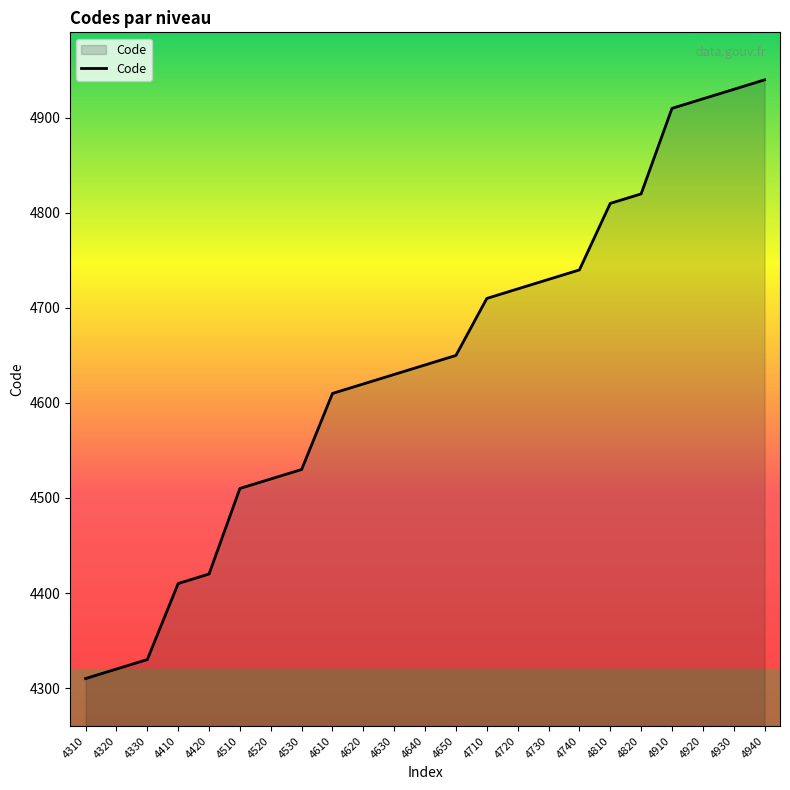

Rank the categories by value from highest to lowest.

4940, 4930, 4920, 4910, 4820, 4810, 4740, 4730, 4720, 4710, 4650, 4640, 4630, 4620, 4610, 4530, 4520, 4510, 4420, 4410, 4330, 4320, 4310